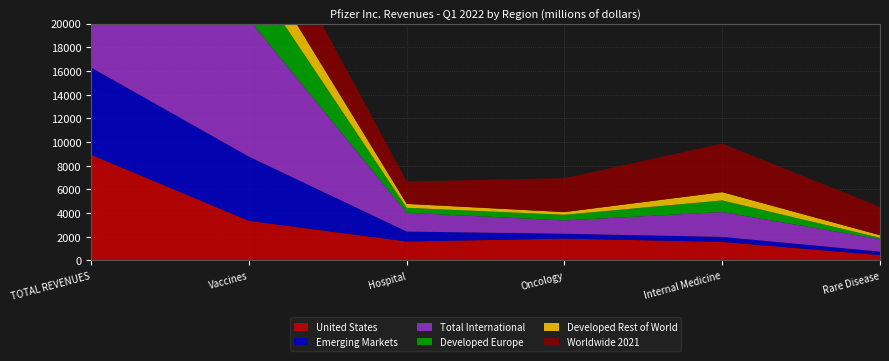

Reading left to right, extract all data points from this chart.

United States: TOTAL REVENUES=8918	Vaccines=3345	Hospital=1604	Oncology=1847	Internal Medicine=1570	Rare Disease=450
Emerging Markets: TOTAL REVENUES=7367	Vaccines=5421	Hospital=838	Oncology=410	Internal Medicine=420	Rare Disease=299
Total International: TOTAL REVENUES=16743	Vaccines=11596	Hospital=1587	Oncology=1120	Internal Medicine=2100	Rare Disease=1050
Developed Europe: TOTAL REVENUES=6090	Vaccines=4013	Hospital=415	Oncology=482	Internal Medicine=980	Rare Disease=120
Developed Rest of World: TOTAL REVENUES=3286	Vaccines=2162	Hospital=335	Oncology=228	Internal Medicine=700	Rare Disease=211
Worldwide 2021: TOTAL REVENUES=14516	Vaccines=4894	Hospital=1886	Oncology=2862	Internal Medicine=4096	Rare Disease=2387